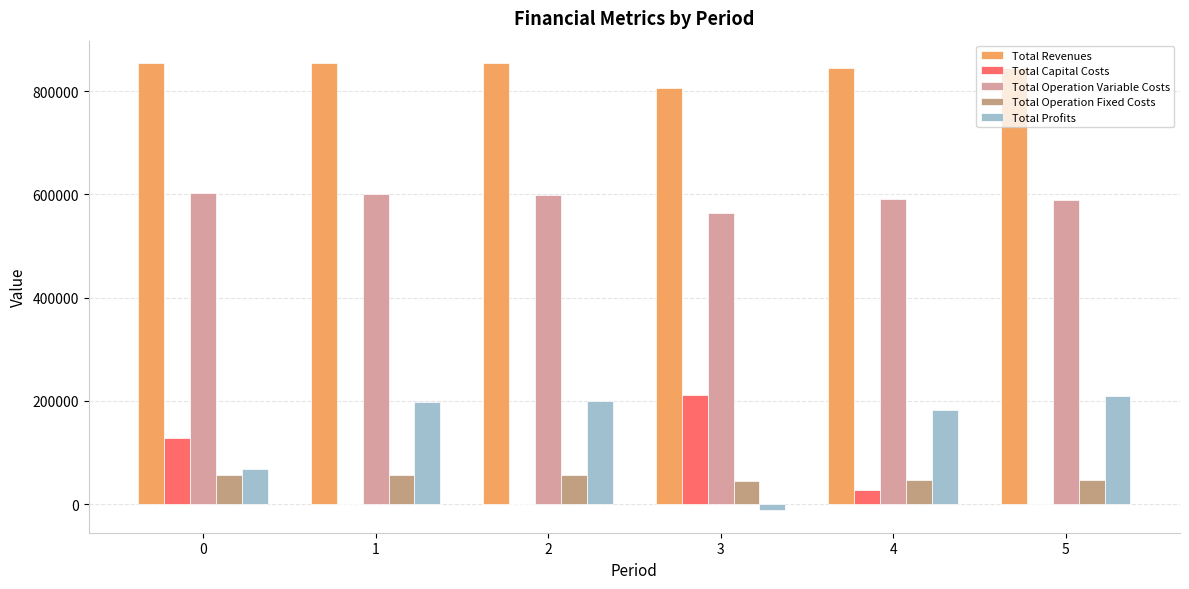

Are the bars grouped side by side (vs. stacked)?

Yes